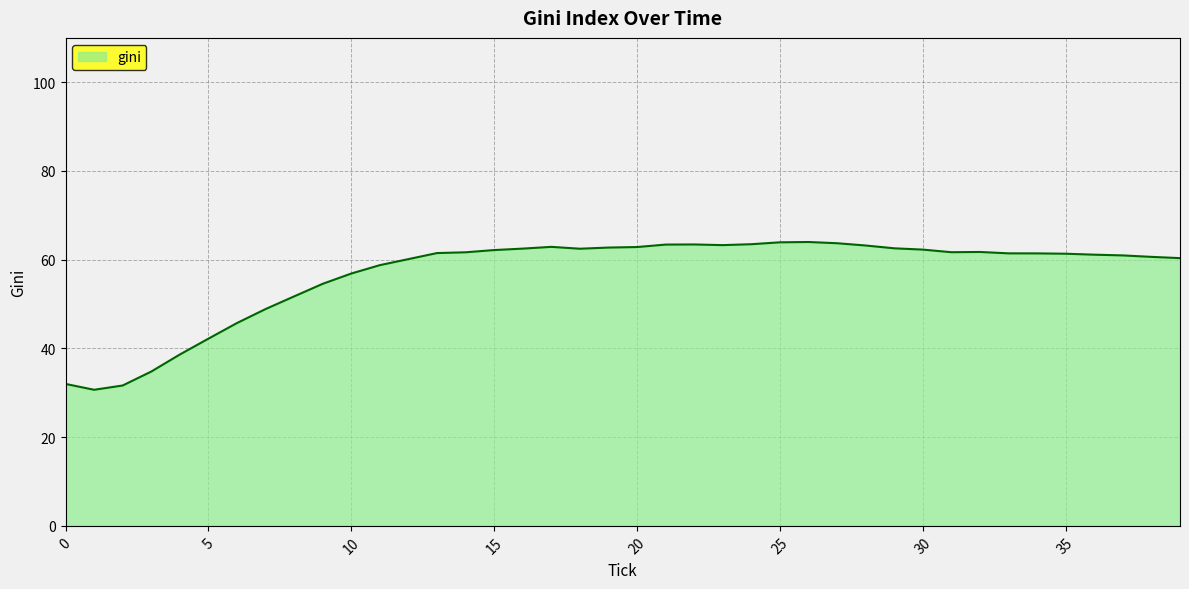

What is the difference between the maximum and minimum values?

33.3